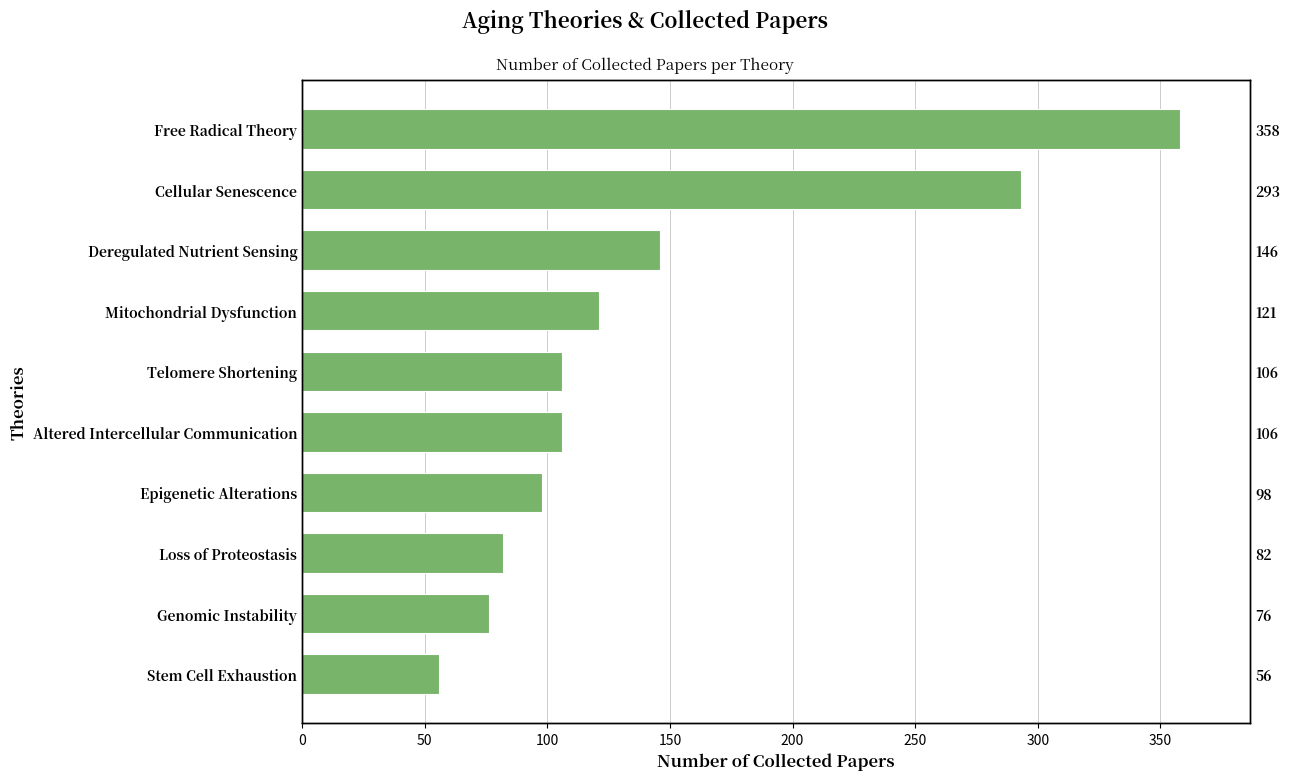

Are the bars grouped side by side (vs. stacked)?

No